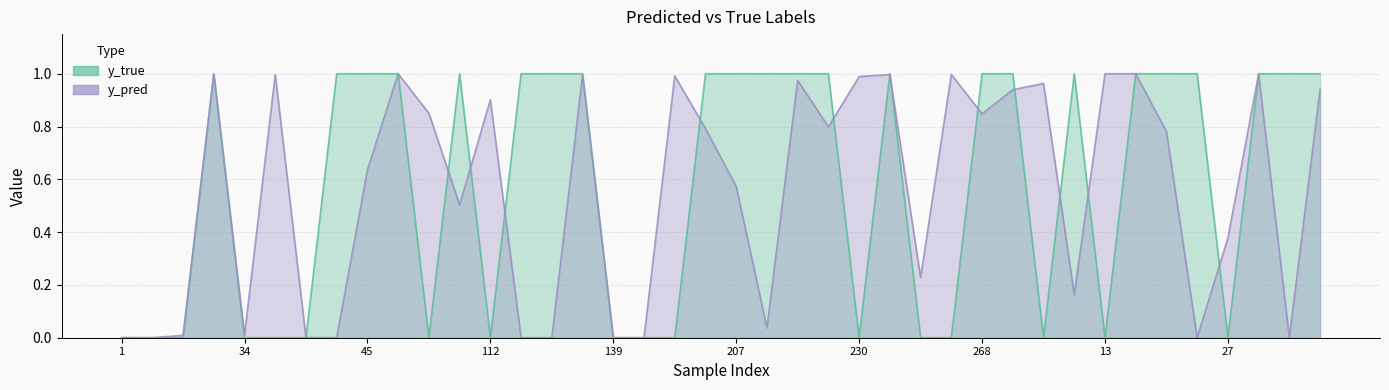

At which label is y_pred closest to 0?

7